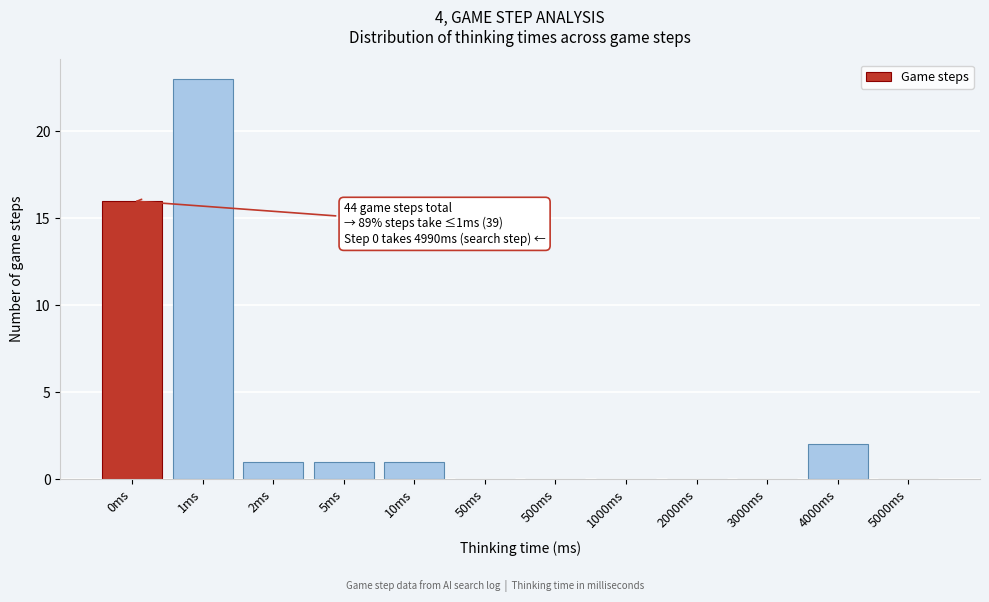

Reading left to right, list all the values displayed in this chart.

0ms=16	1ms=23	2ms=1	5ms=1	10ms=1	50ms=0	500ms=0	1000ms=0	2000ms=0	3000ms=0	4000ms=2	5000ms=0